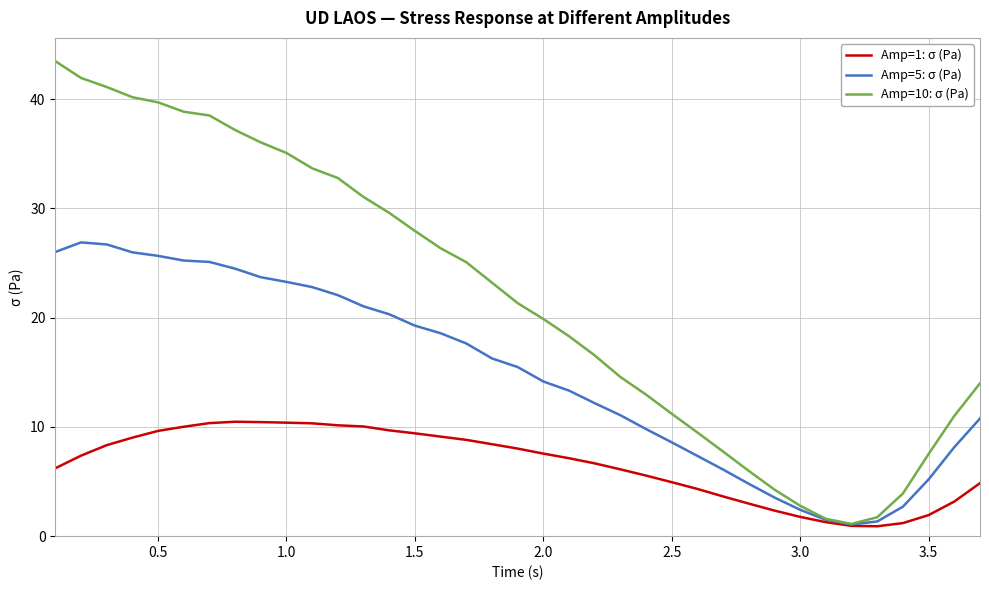

What is the maximum value for Amp=1: σ (Pa)?

10.5